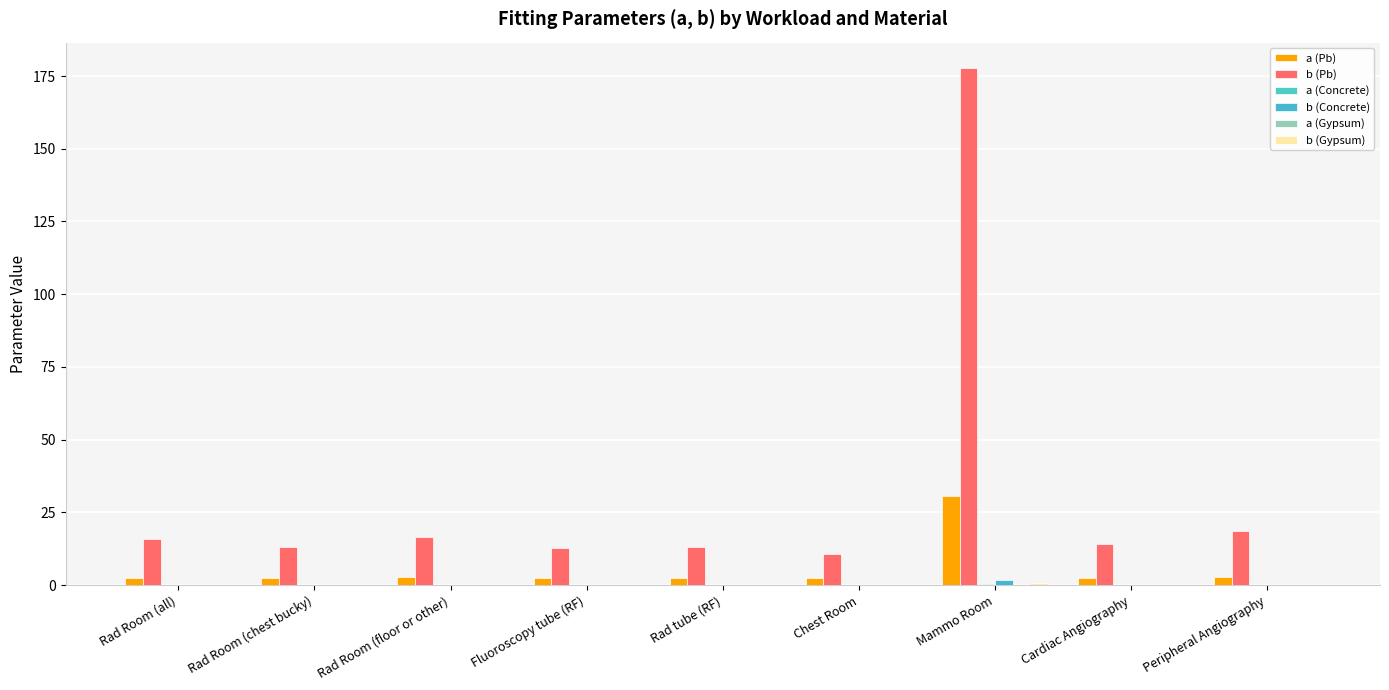

True or false: b (Concrete) has a value of 2.5 at Mammo Room.

False